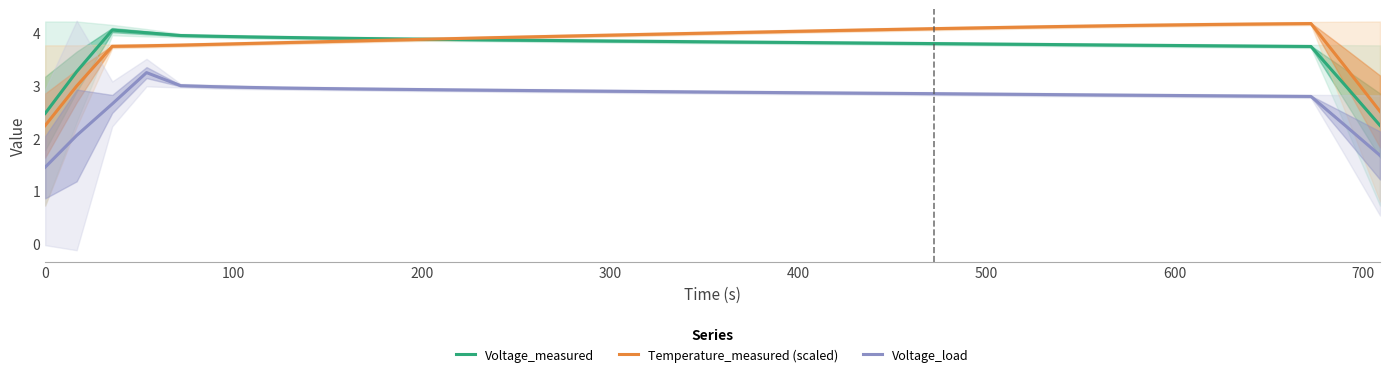

What is the value of the Voltage_load point at the 39th from the left?

2.2